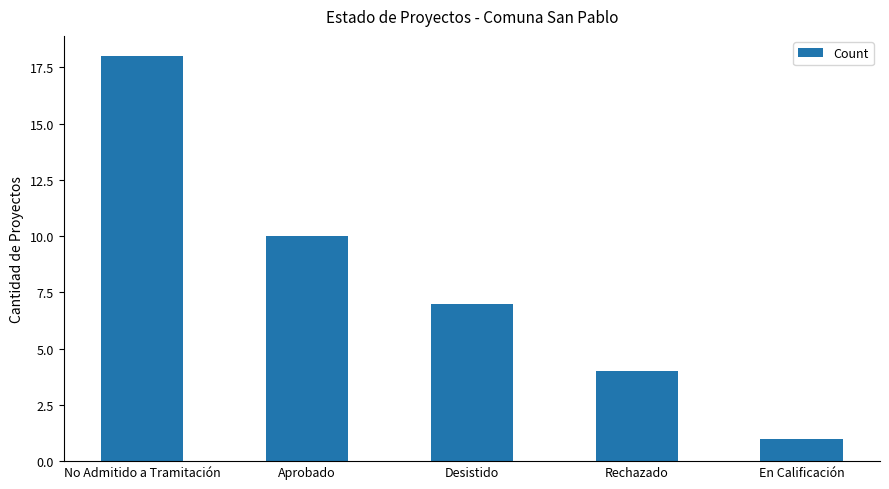

What is the difference between the values at En Calificación and No Admitido a Tramitación?

17